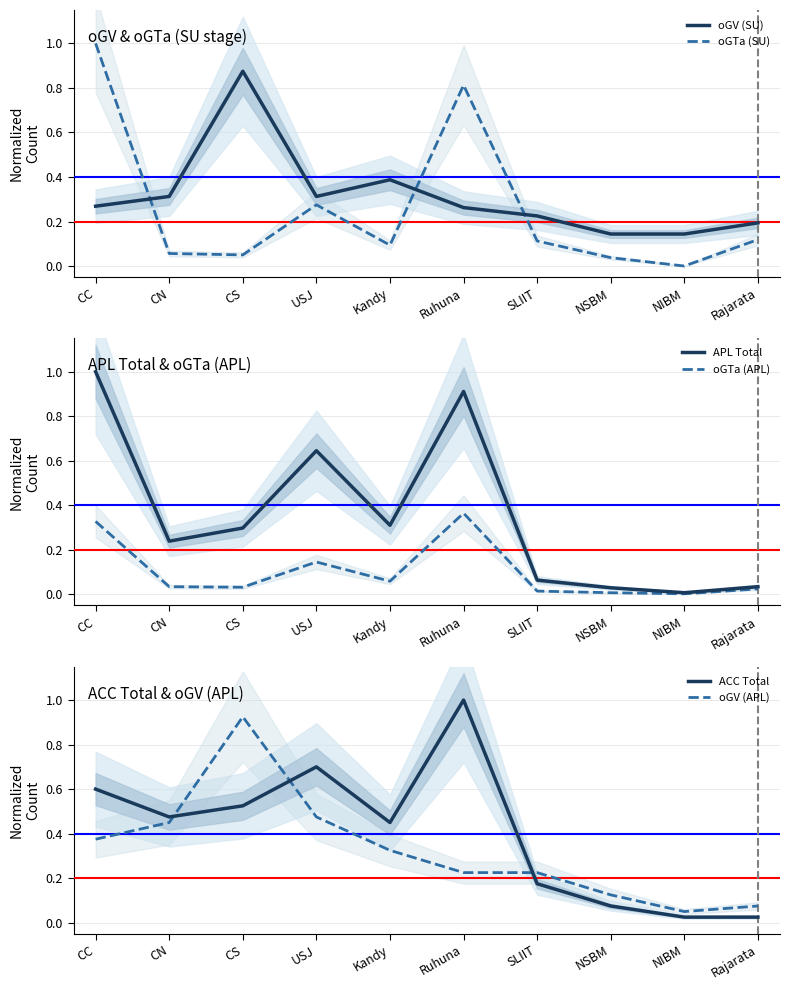

Is it true that oGTa (SU) equals 0.0 at NIBM?

True